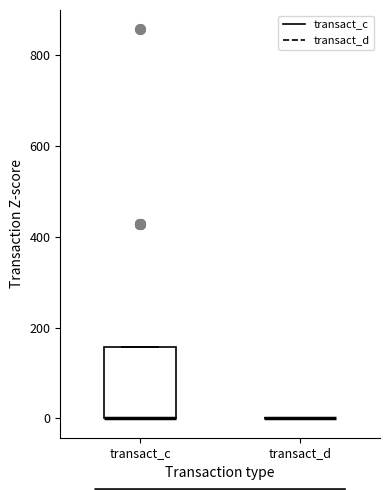

Reading left to right, read every box against the y-axis: the position of its median line, the range the box covers, and the ends of its whiskers. The values are not printed on the chart, so give them approximately, as read against the axis.

transact_c: median 0 (drawn on the box's lower edge), box 0 to 160, whiskers 0 to 160
transact_d: box collapsed to a line at 0, whiskers 0 to 0